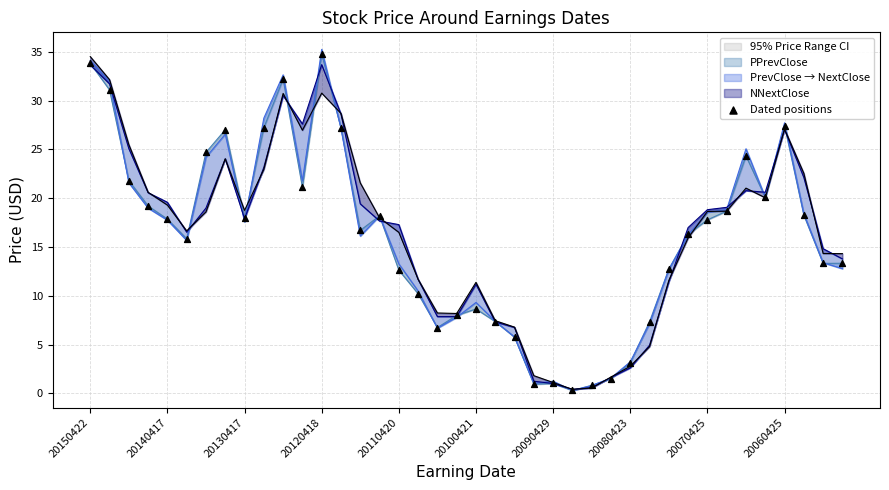

What is the ratio of the value at 36 to the value at 29?

3.7